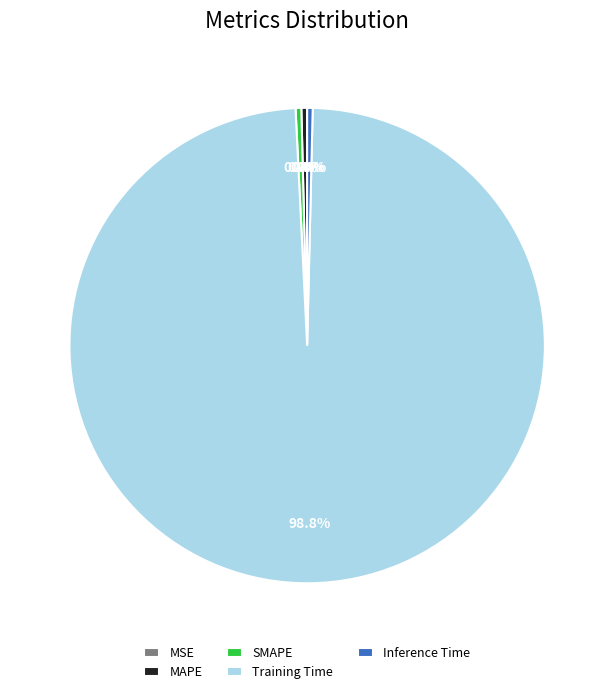

Combined, do Training Time and MAPE account for over 50%?

Yes